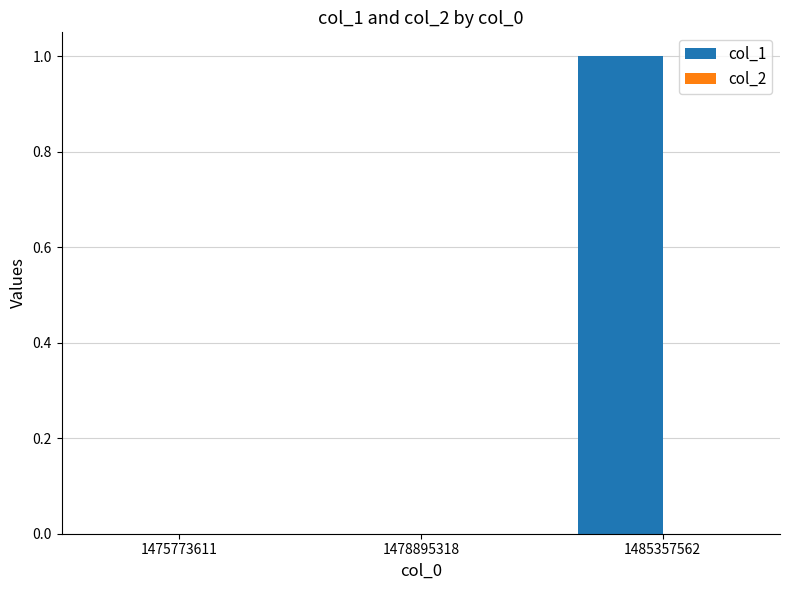

Reading left to right, what are all the values shown in this chart?

1475773611=0	1478895318=0	1485357562=1